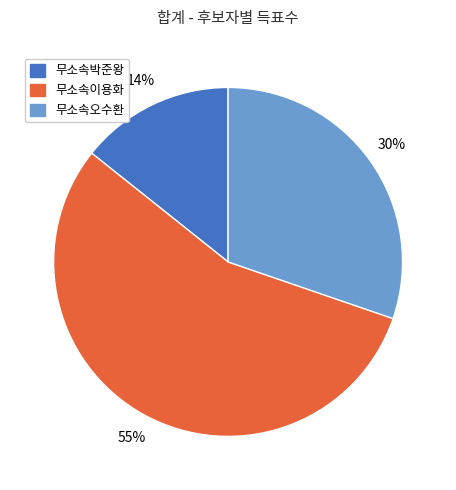

To the nearest percent, what is the average slice percentage?

33%